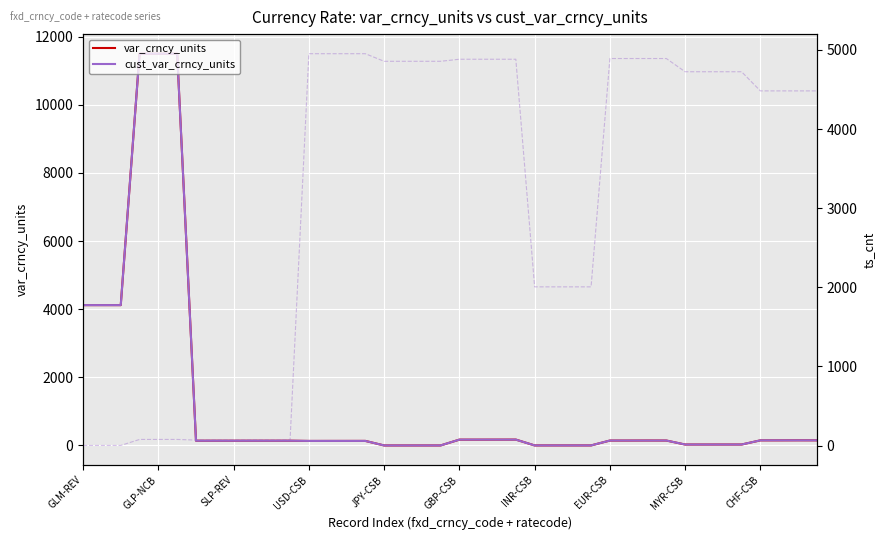

What is the average value of the var_crncy_units series?

1255.7